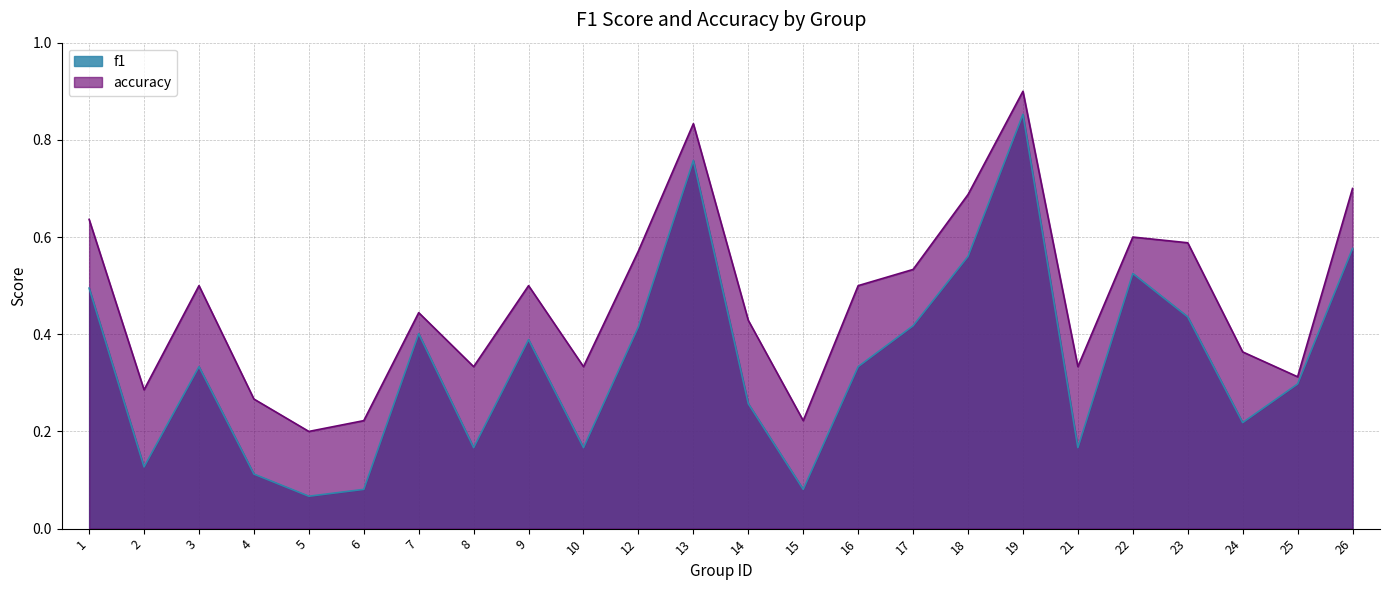

What value does the accuracy series have at 5?

0.2